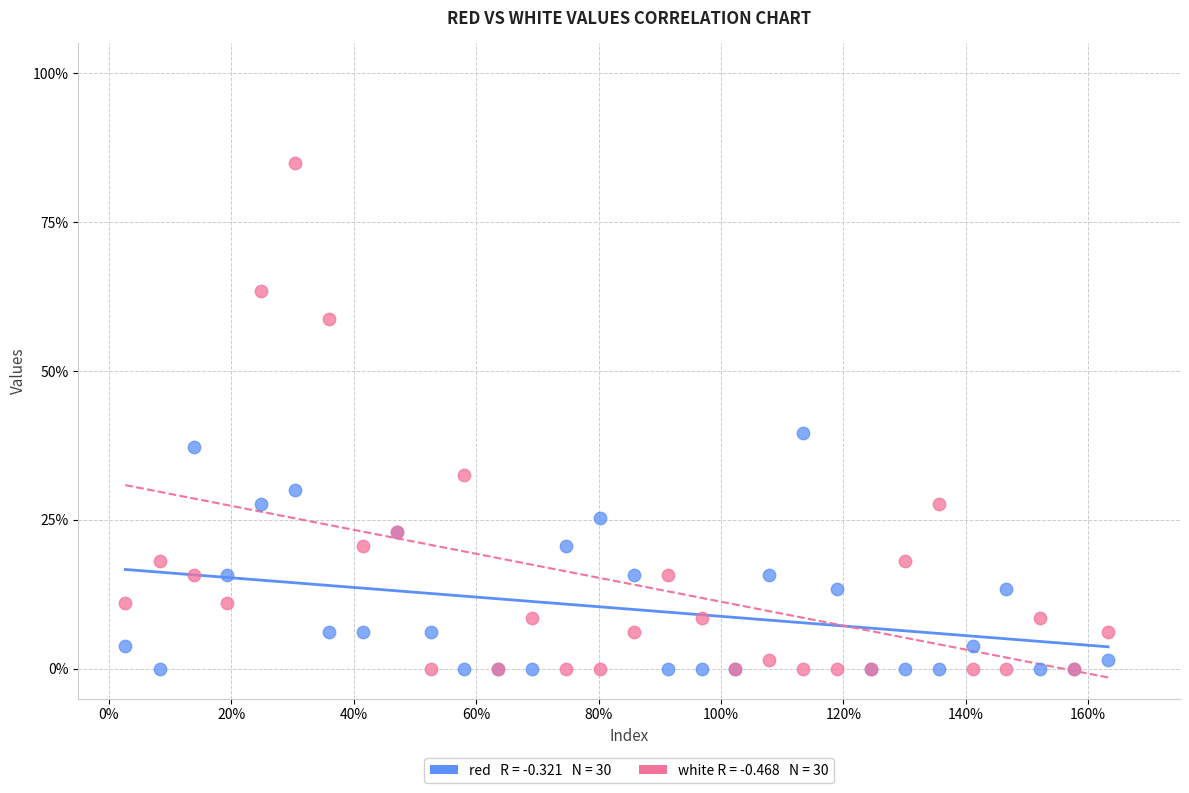

Across all series, what Y value is closest to 42?

39.6